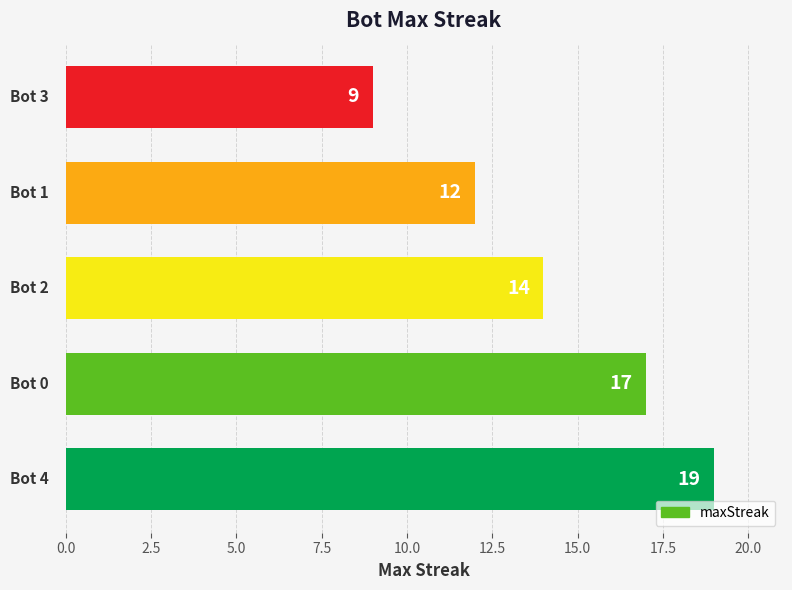

What is the difference between the maximum and second lowest values?

7